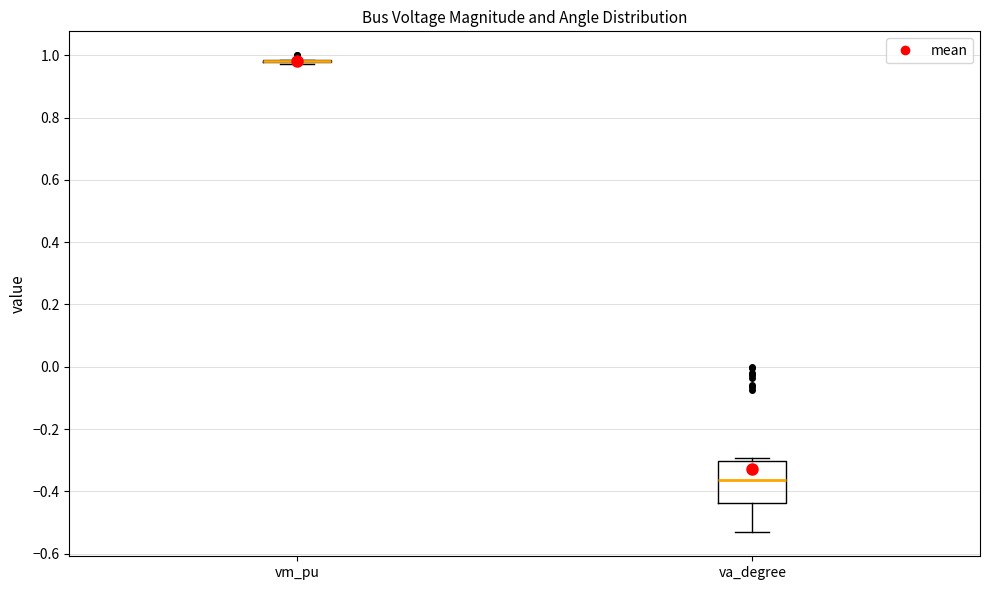

Reading left to right, read every box against the y-axis: the position of its median line, the range the box covers, and the ends of its whiskers. The values are not printed on the chart, so give them approximately, as read against the axis.

vm_pu: box collapsed to a line at 0.98, whiskers 0.98 to 0.98
va_degree: median -0.36, box -0.44 to -0.30, whiskers -0.54 to -0.30 (just above the box's upper edge)